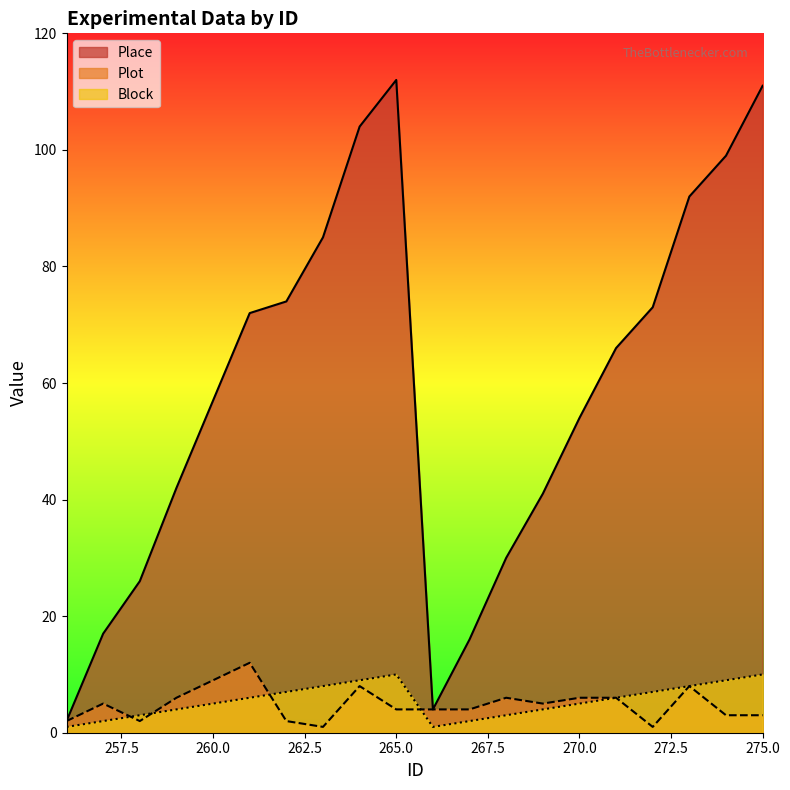

True or false: Place and Block intersect in this chart.

False